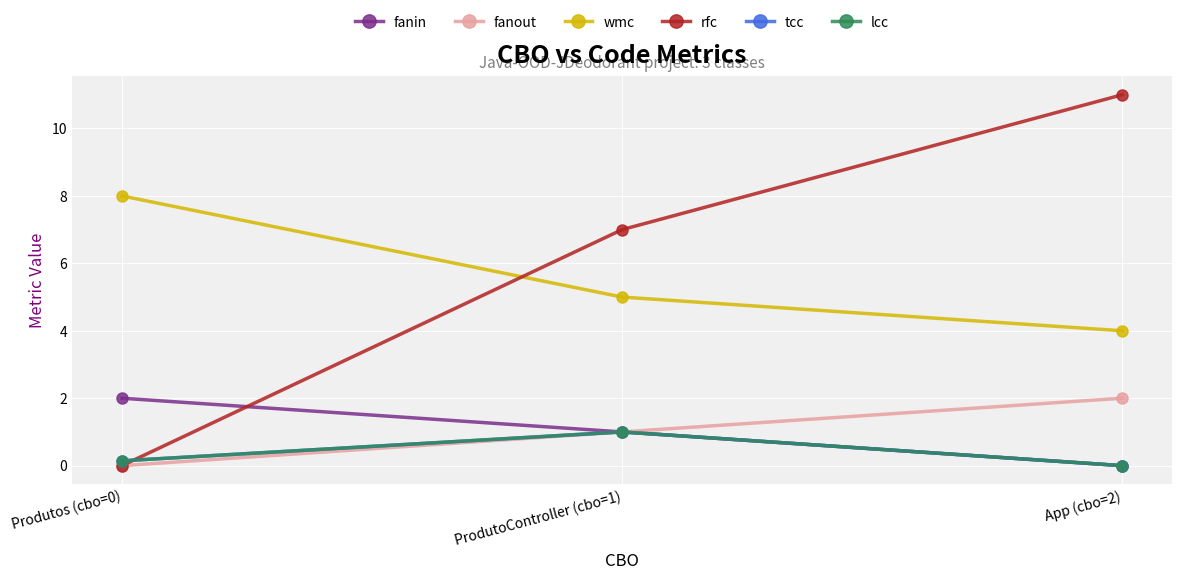

Which series changed the most between Produtos (cbo=0) and ProdutoController (cbo=1)?

rfc